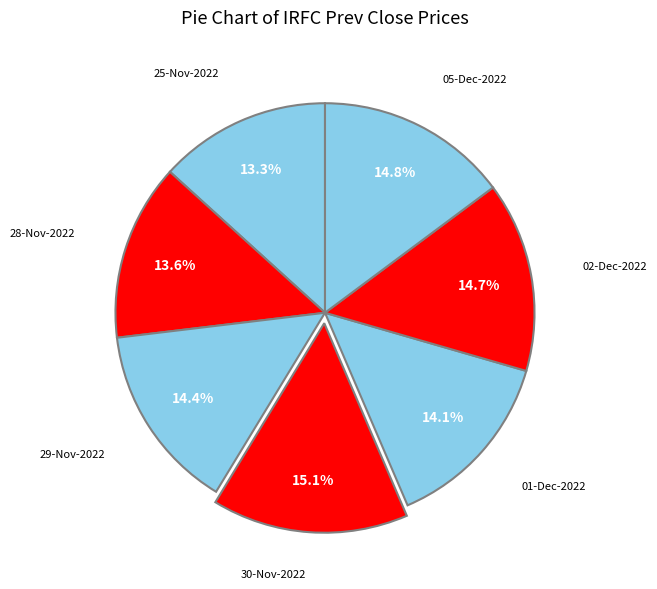

How many segments does this pie chart have?

7